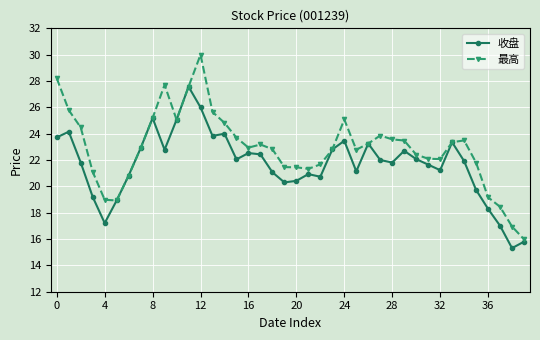

True or false: 收盘 has more than 2 points higher than both neighbors.

True